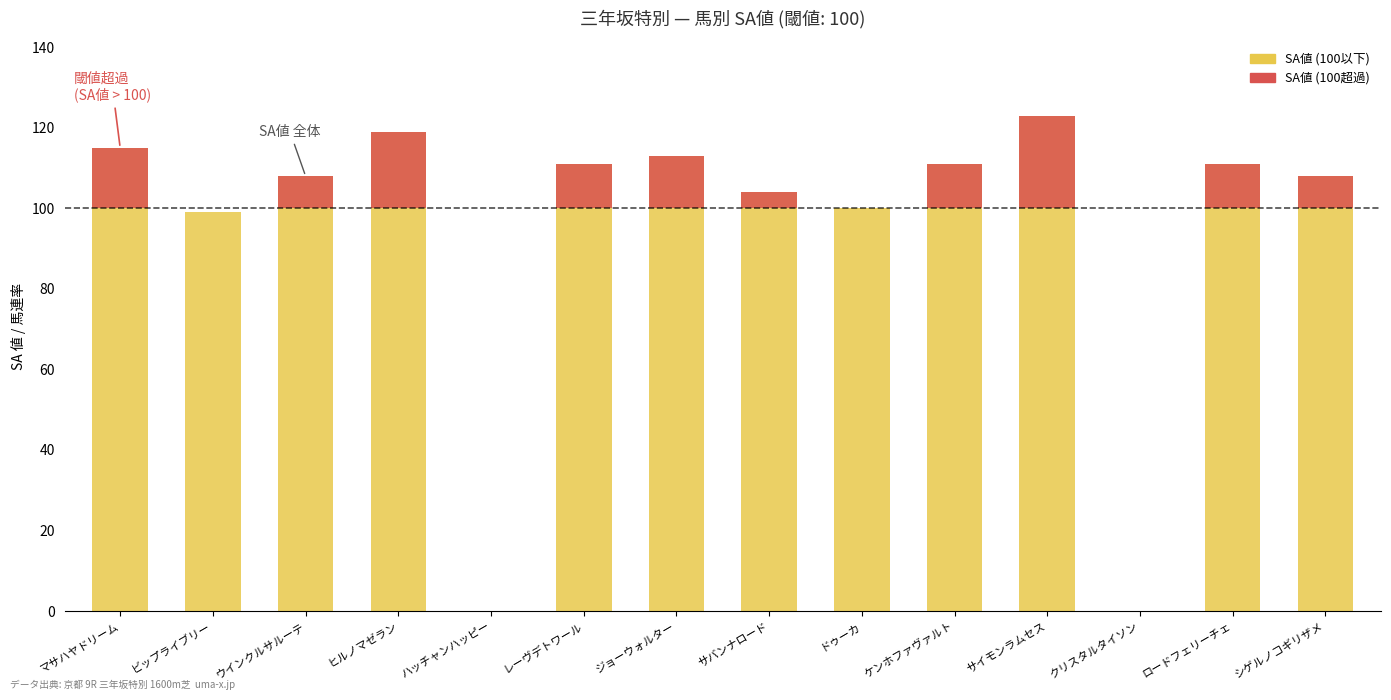

Reading right to left, list all the values displayed in this chart.

SA値: 108	111	0	123	111	100	104	113	111	0	119	108	99	115
SA値 (閾値超過): 8	11	0	23	11	0	4	13	11	0	19	8	0	15